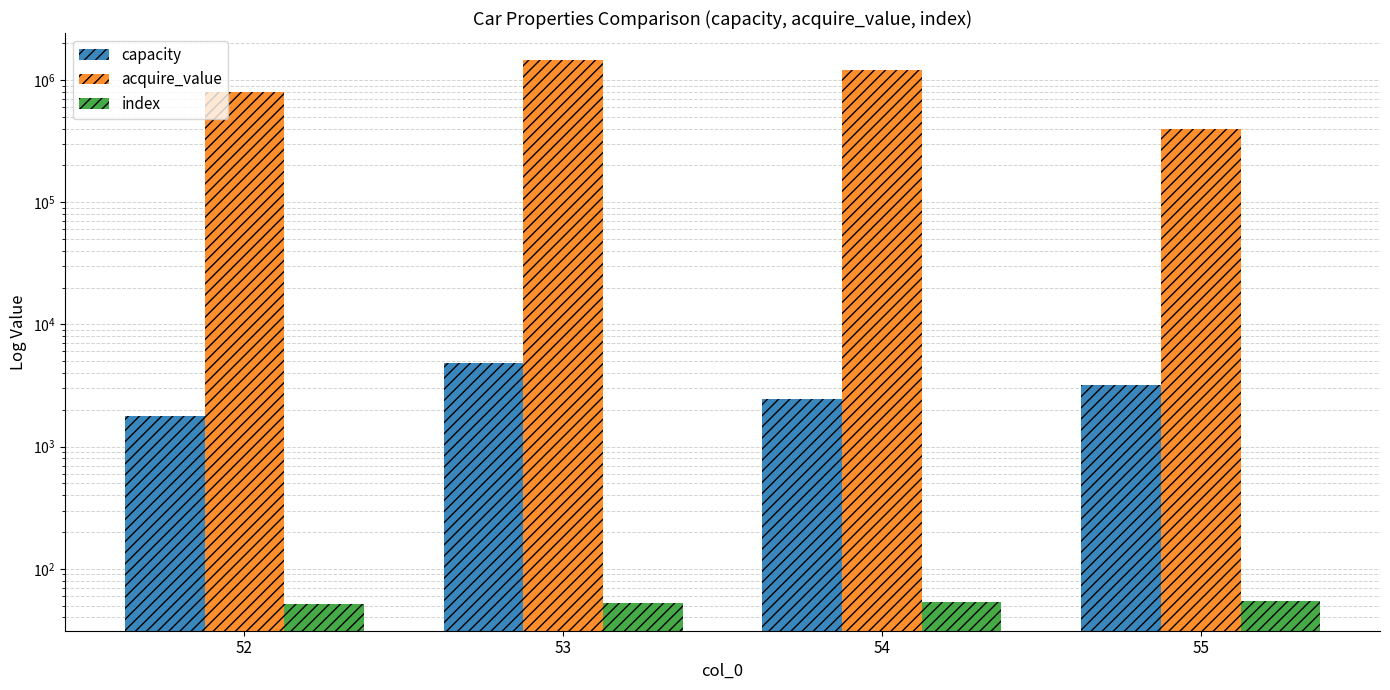

What is the difference between the index values at 53 and 54?

1